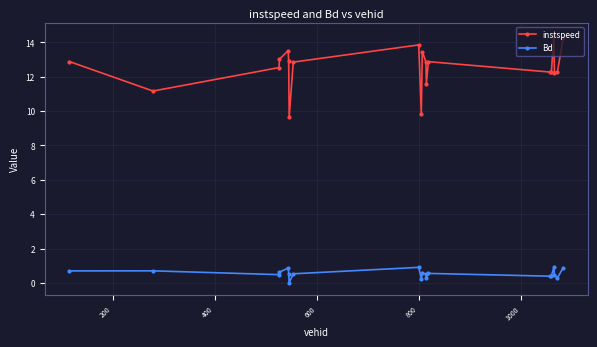

What is the highest value of the instspeed series?

14.4